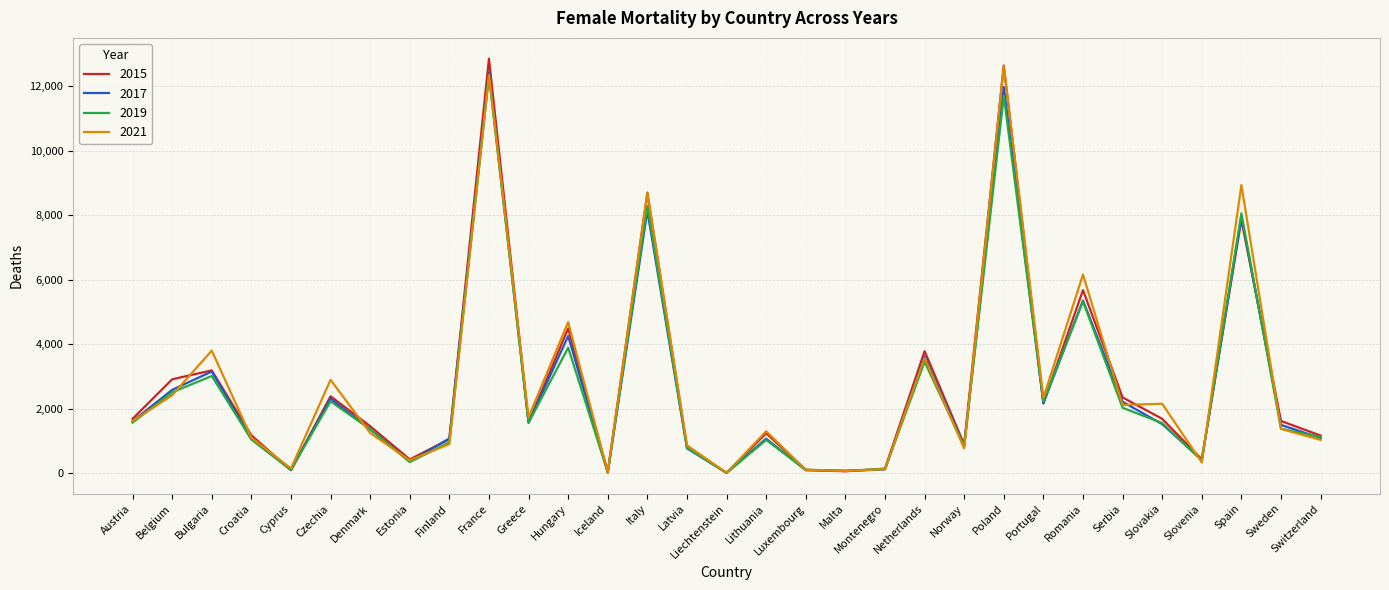

Which series changed the most between Austria and Poland?

2021